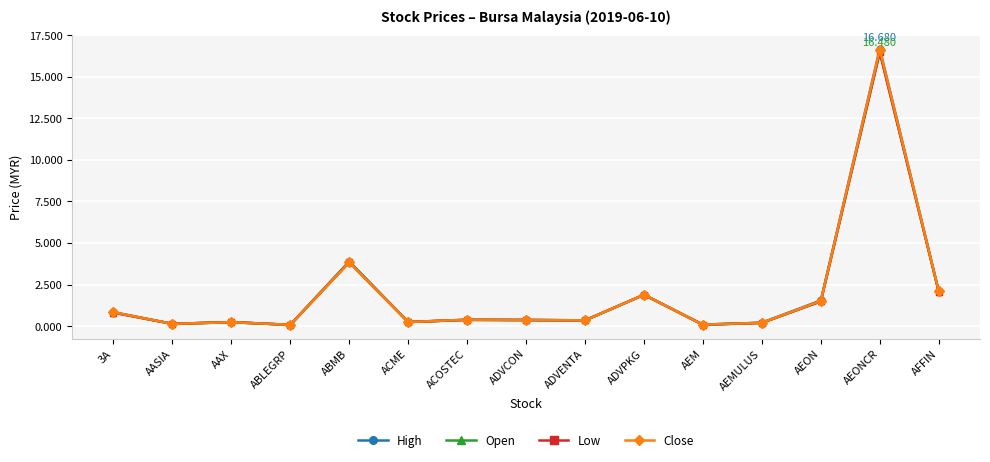

Is the value of Close at AEONCR greater than the value of Open at ADVPKG?

Yes